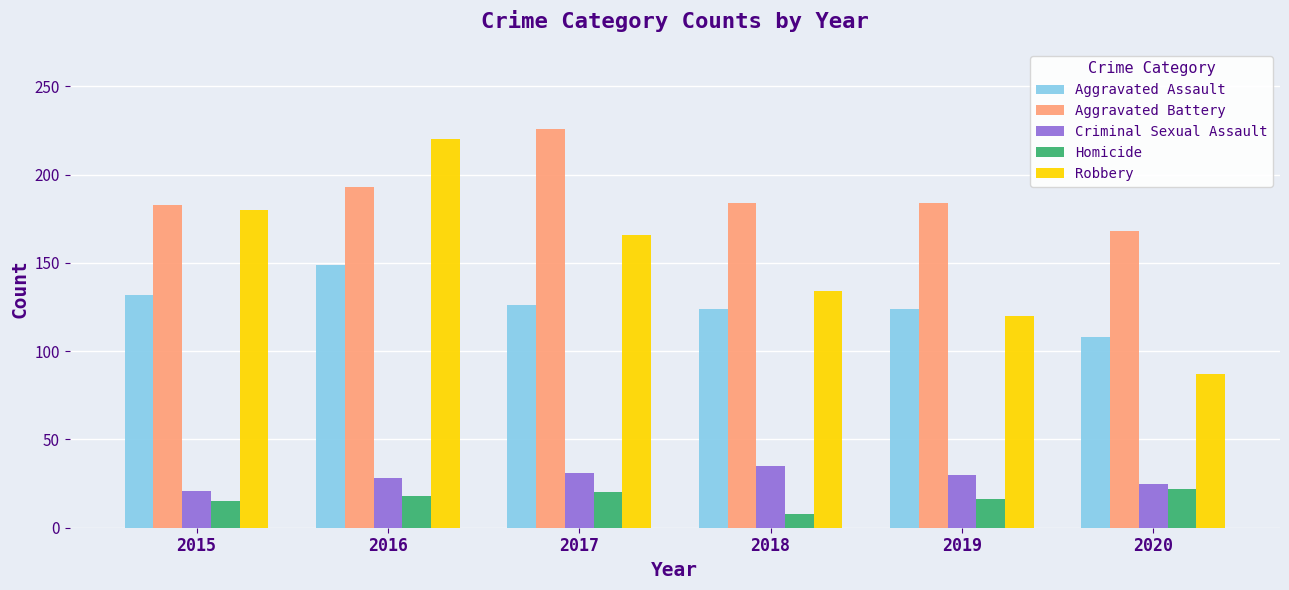

What is the average value of the Aggravated Assault series?

127